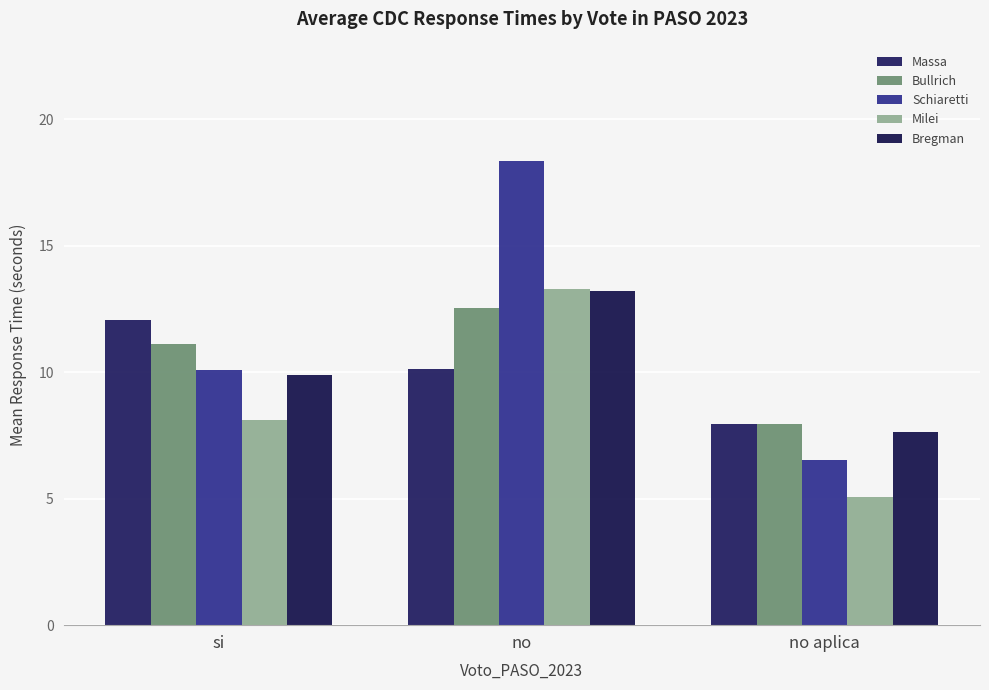

Reading left to right, what are all the values shown in this chart?

Massa: si=12.0	no=10.1	no aplica=8.0
Bullrich: si=11.1	no=12.5	no aplica=8.0
Schiaretti: si=10.1	no=18.4	no aplica=6.5
Milei: si=8.1	no=13.3	no aplica=5.1
Bregman: si=9.9	no=13.2	no aplica=7.6